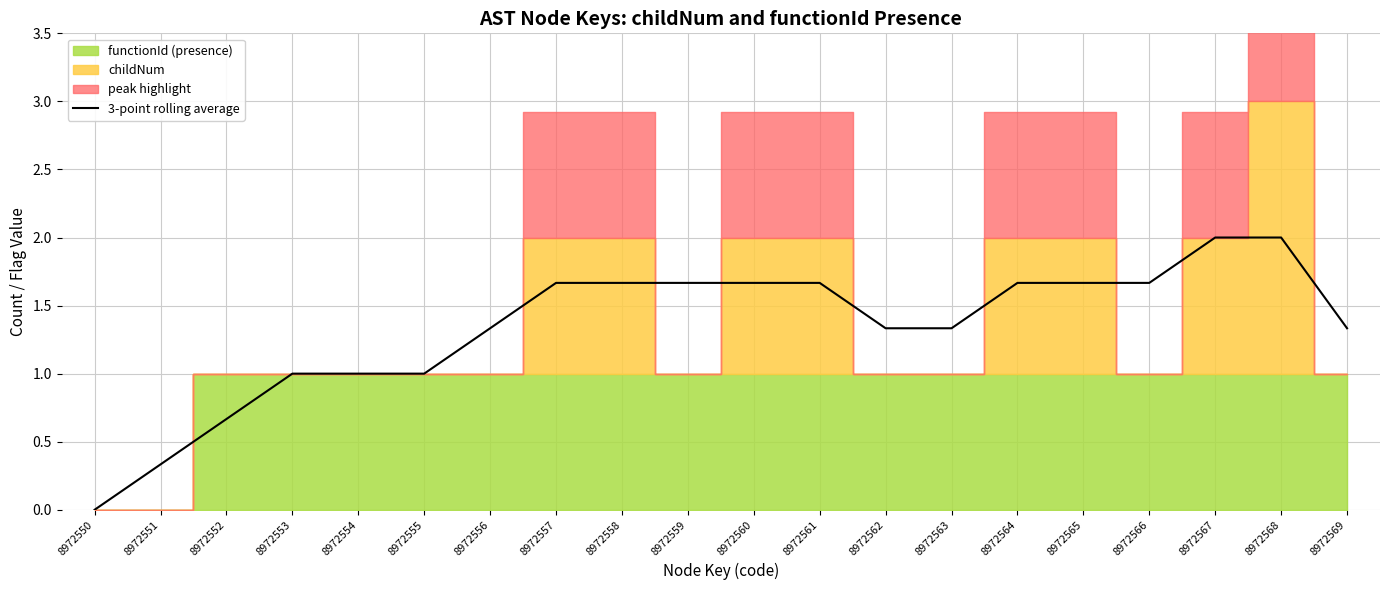

The chart shows a value of 2.7 at 8972566. True or false?

False